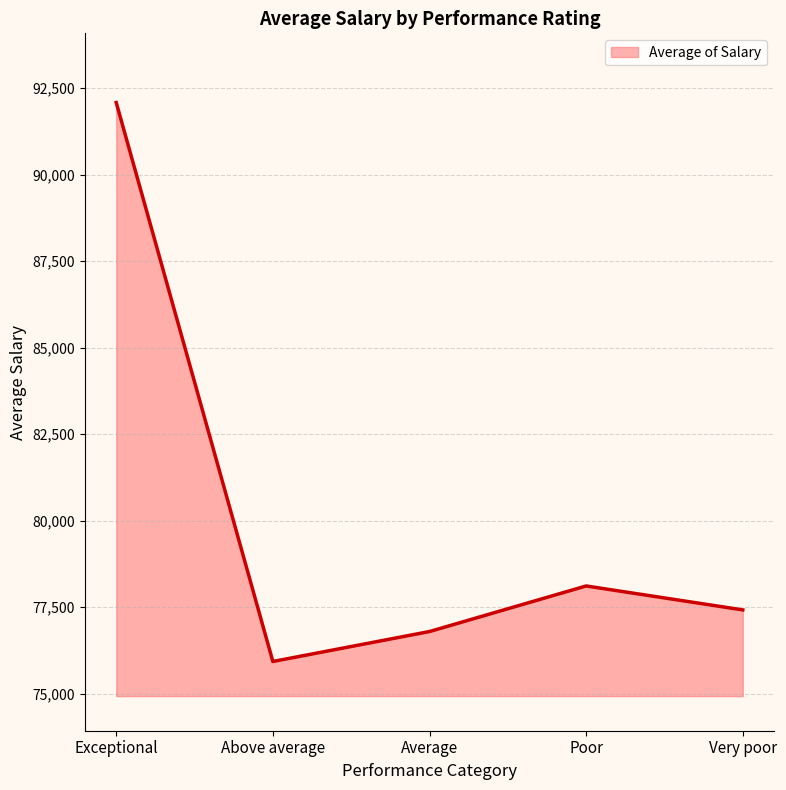

Does the chart have visible grid lines?

Yes